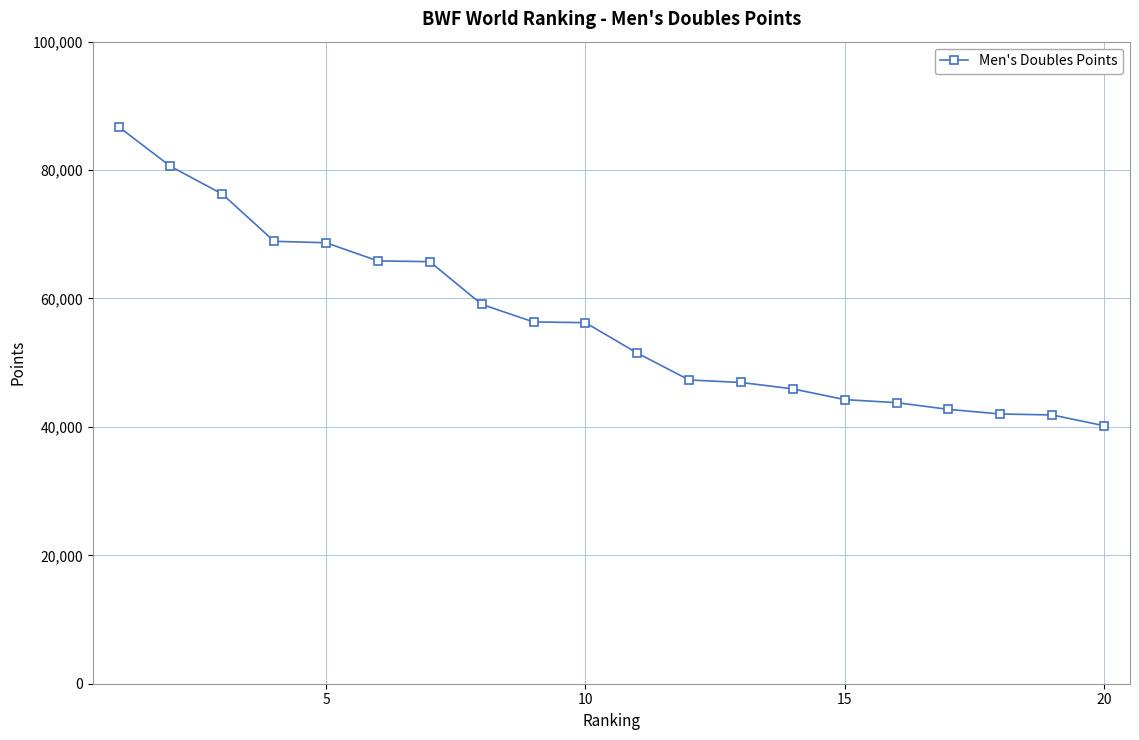

How many data points does each series have?

20